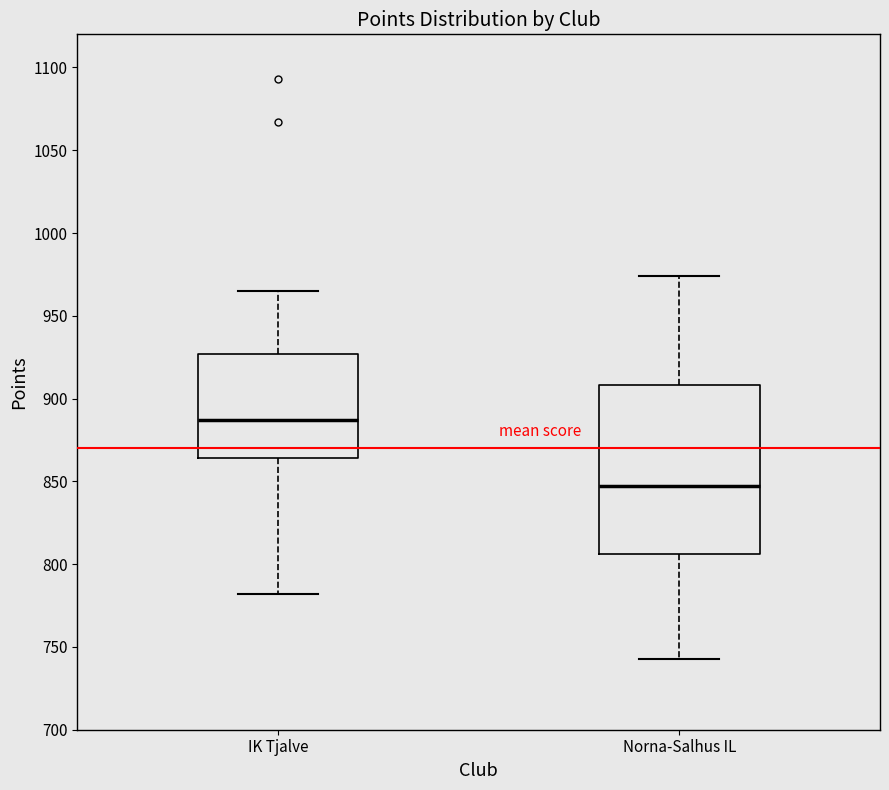

Which box has the lowest median line?

Norna-Salhus IL